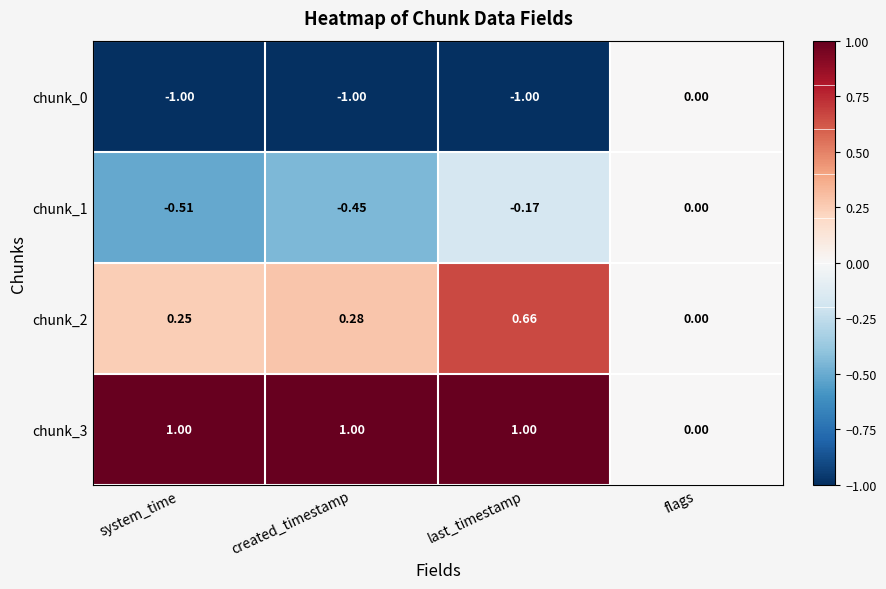

At which category is the sum across all series the highest?

last_timestamp